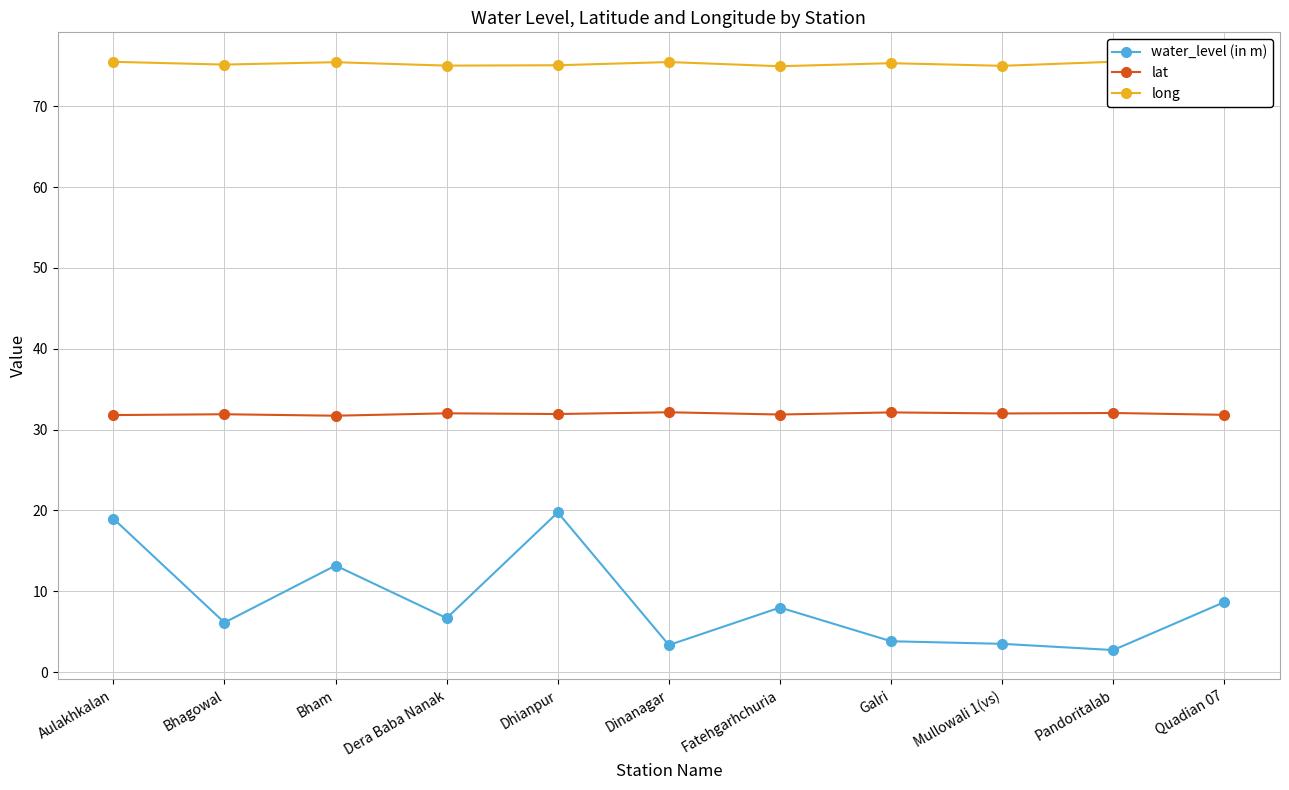

What is the label of the 4th point from the left?

Dera Baba Nanak